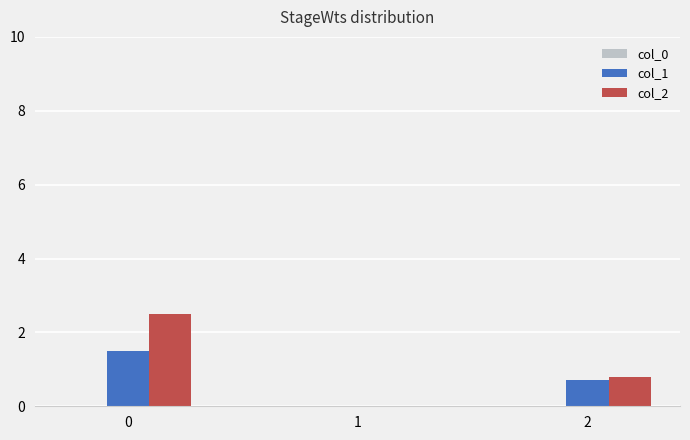

The value of col_2 at 2 is 1.3. True or false?

False